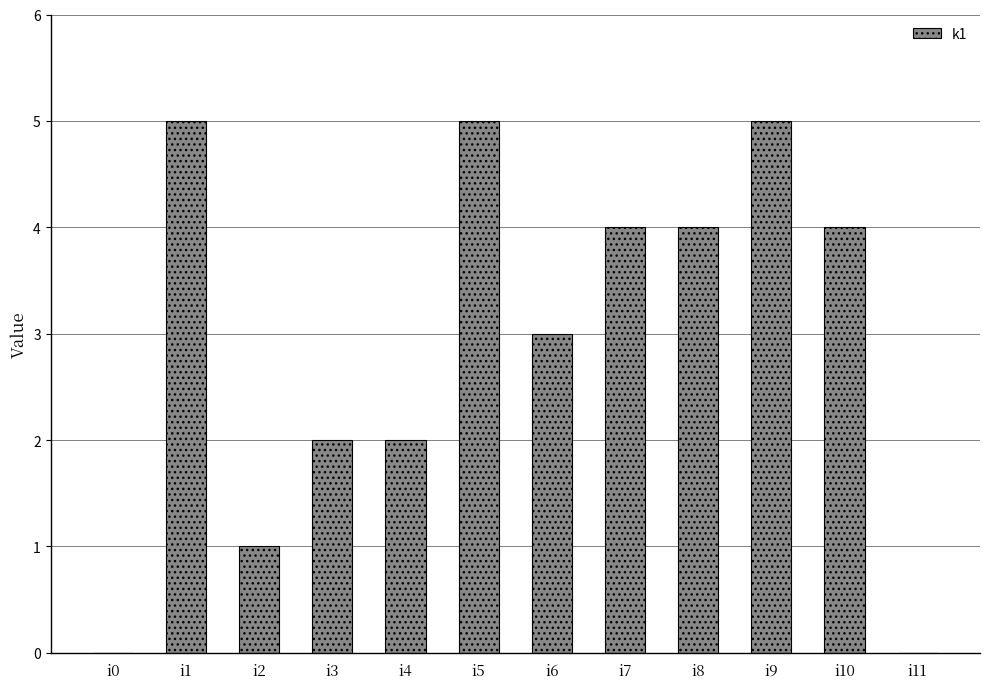

What is the maximum value shown in the chart?

5